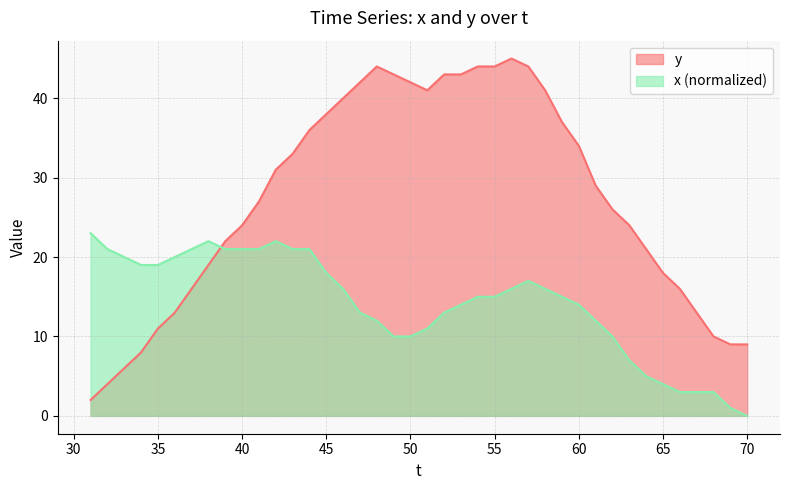

What is the spread (max minus min) of values at 50?

32